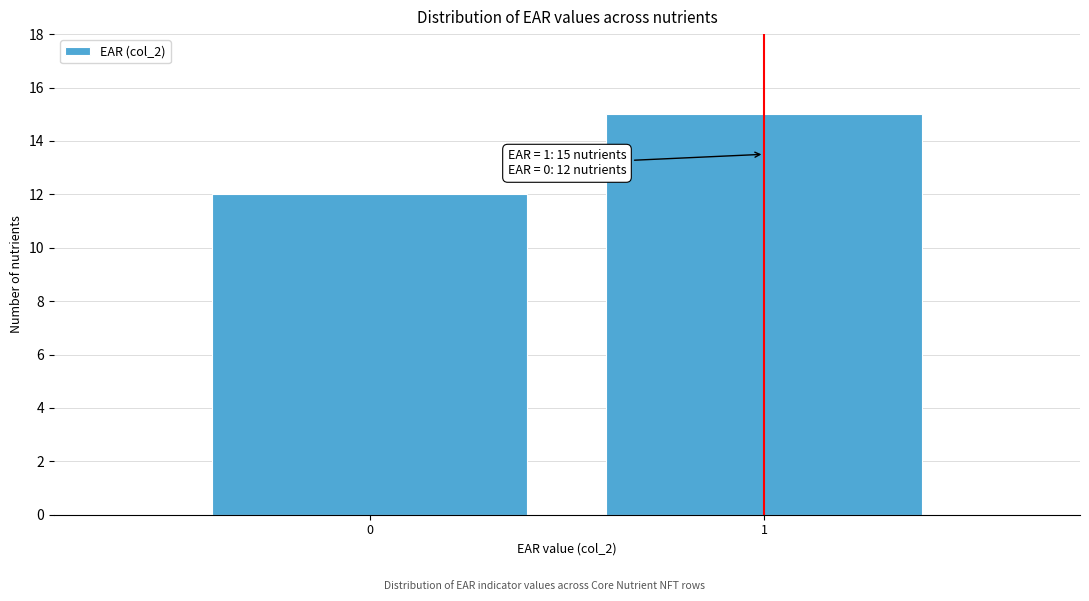

Reading left to right, list all the values displayed in this chart.

12	15